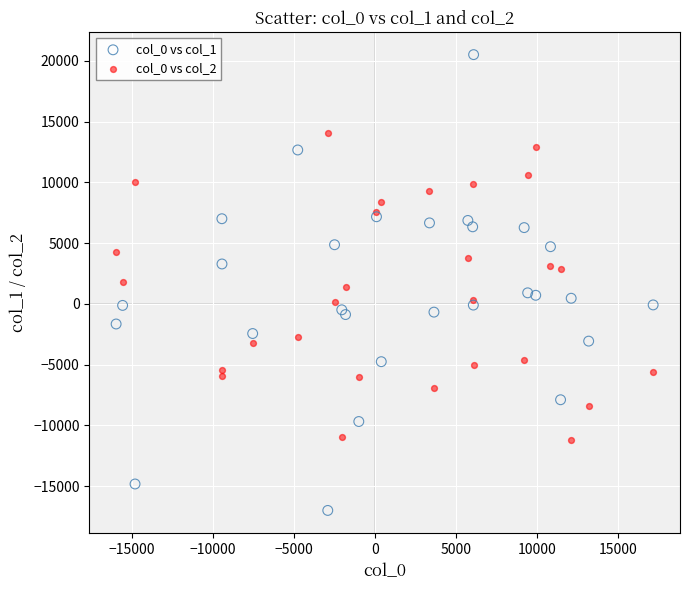

Which series has the widest spread of Y values?

col_0 vs col_1